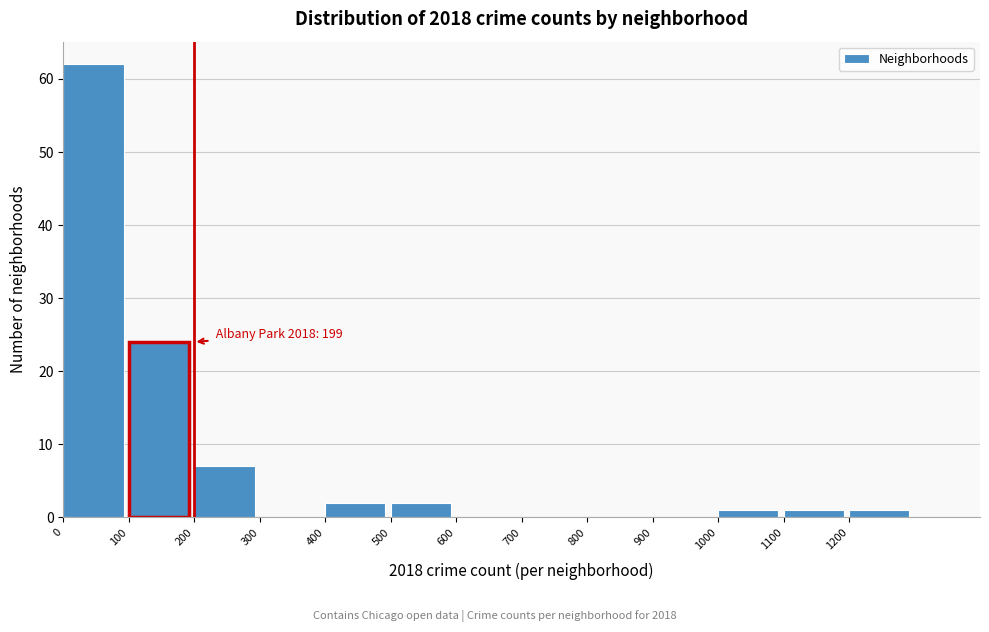

Which range on the x-axis has the tallest bar?

0 to 100